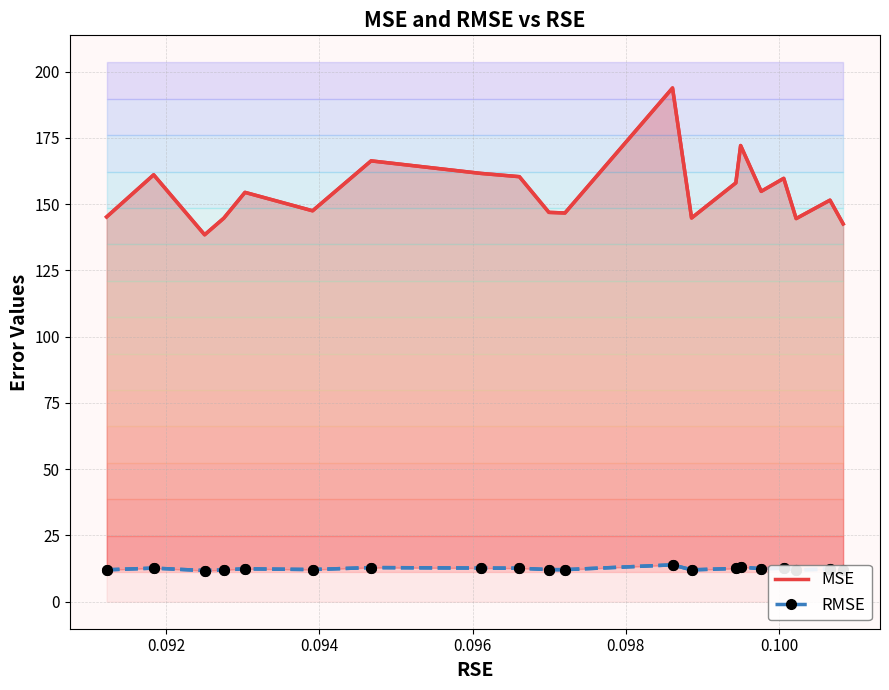

True or false: MSE and RMSE intersect in this chart.

False